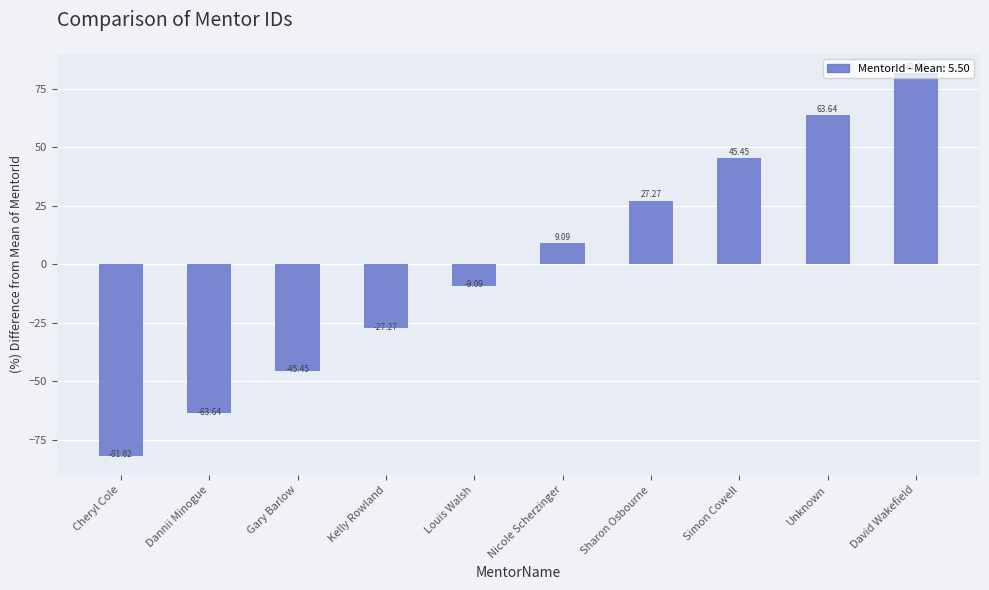

Is it true that the value at Kelly Rowland is -40.3?

False